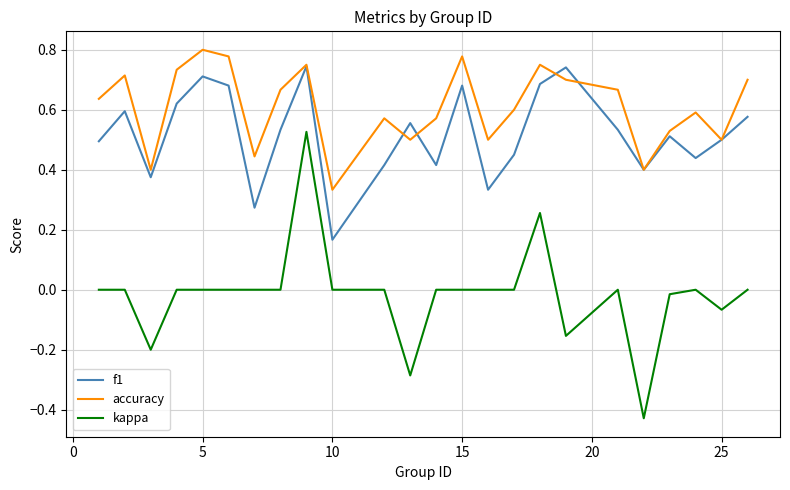

Does the chart display data point markers on the line(s)?

No